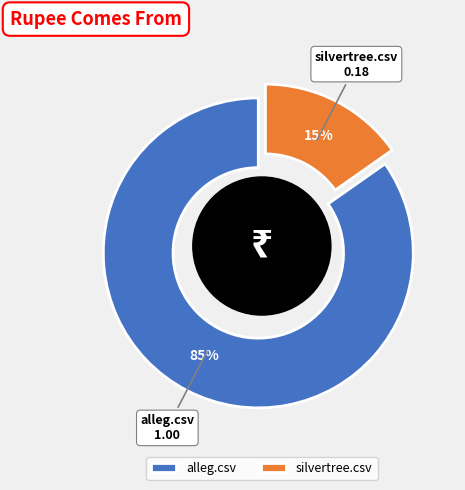

To the nearest percent, what portion does alleg.csv represent?

85%